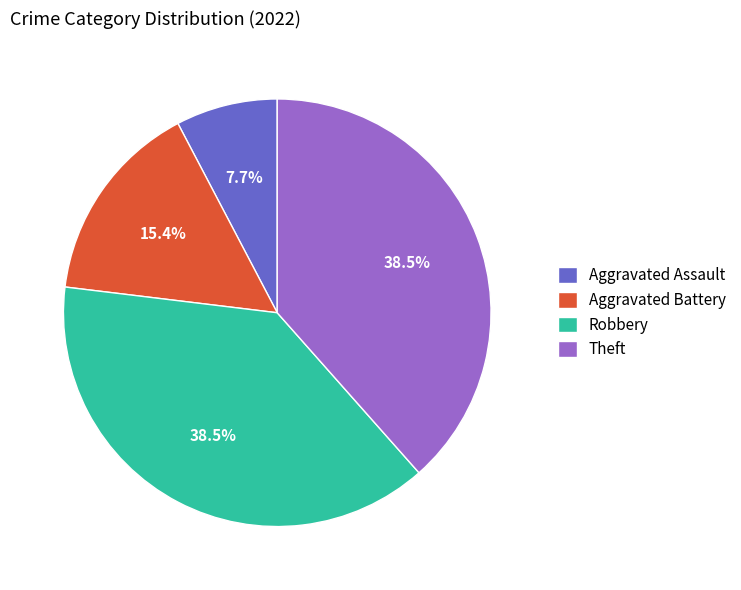

Is there a majority slice in this chart?

No